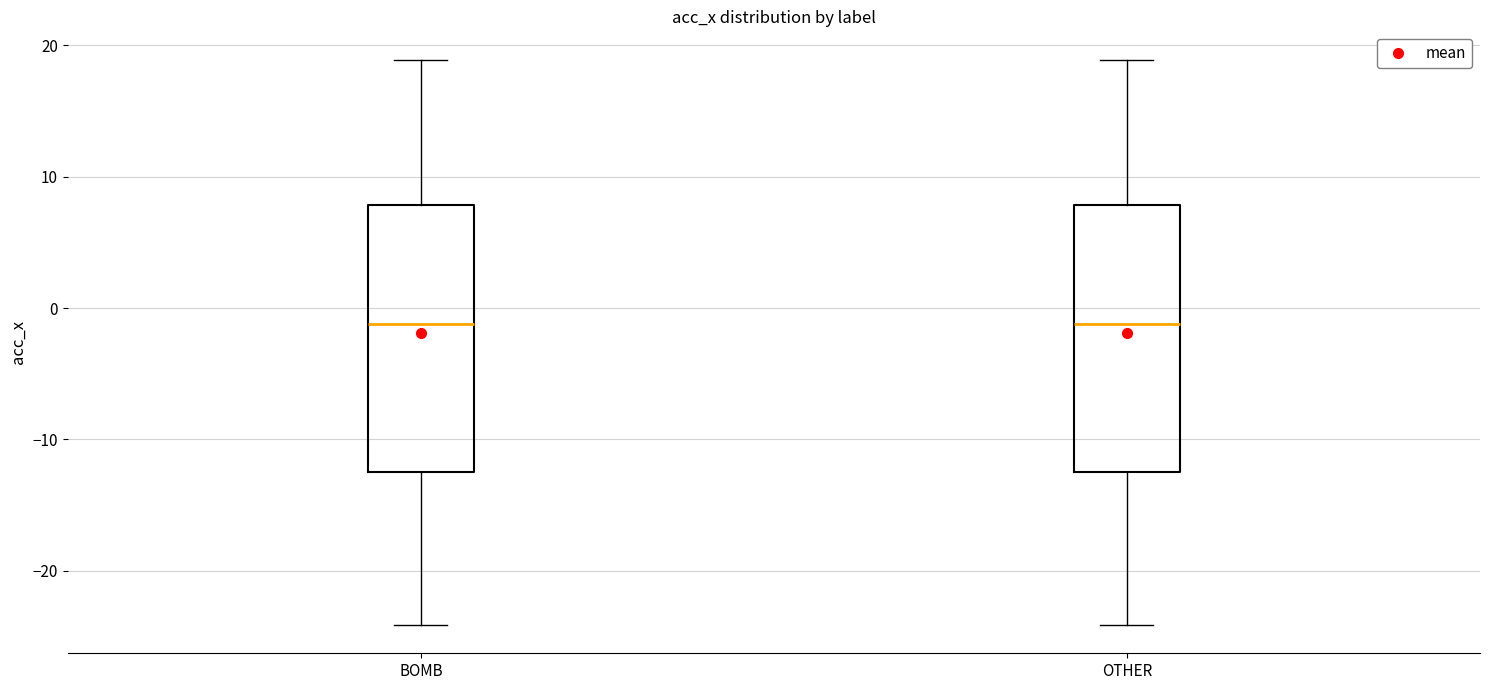

Where does the median line of the box for OTHER sit on the y-axis? The values are not printed on the chart, so give them approximately, as read against the axis.

-1